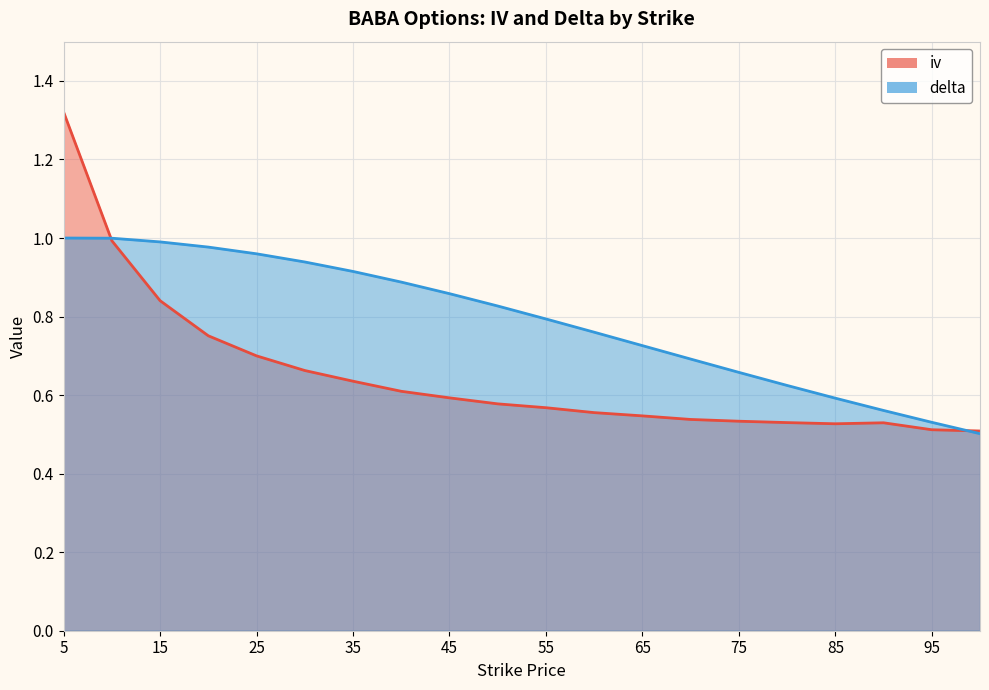

Between 60 and 90, which is larger?

60